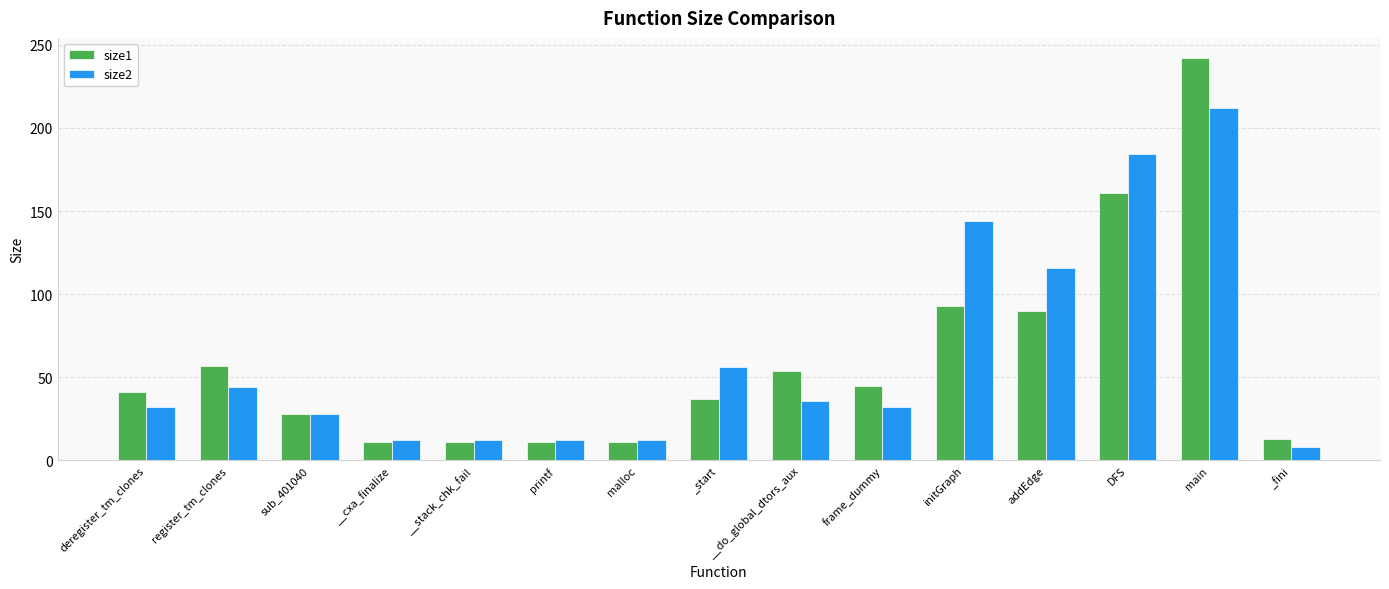

Reading left to right, transcribe all the data shown in this chart.

size1: deregister_tm_clones=41	register_tm_clones=57	sub_401040=28	__cxa_finalize=11	__stack_chk_fail=11	printf=11	malloc=11	_start=37	__do_global_dtors_aux=54	frame_dummy=45	initGraph=93	addEdge=90	DFS=161	main=242	_fini=13
size2: deregister_tm_clones=32	register_tm_clones=44	sub_401040=28	__cxa_finalize=12	__stack_chk_fail=12	printf=12	malloc=12	_start=56	__do_global_dtors_aux=36	frame_dummy=32	initGraph=144	addEdge=116	DFS=184	main=212	_fini=8